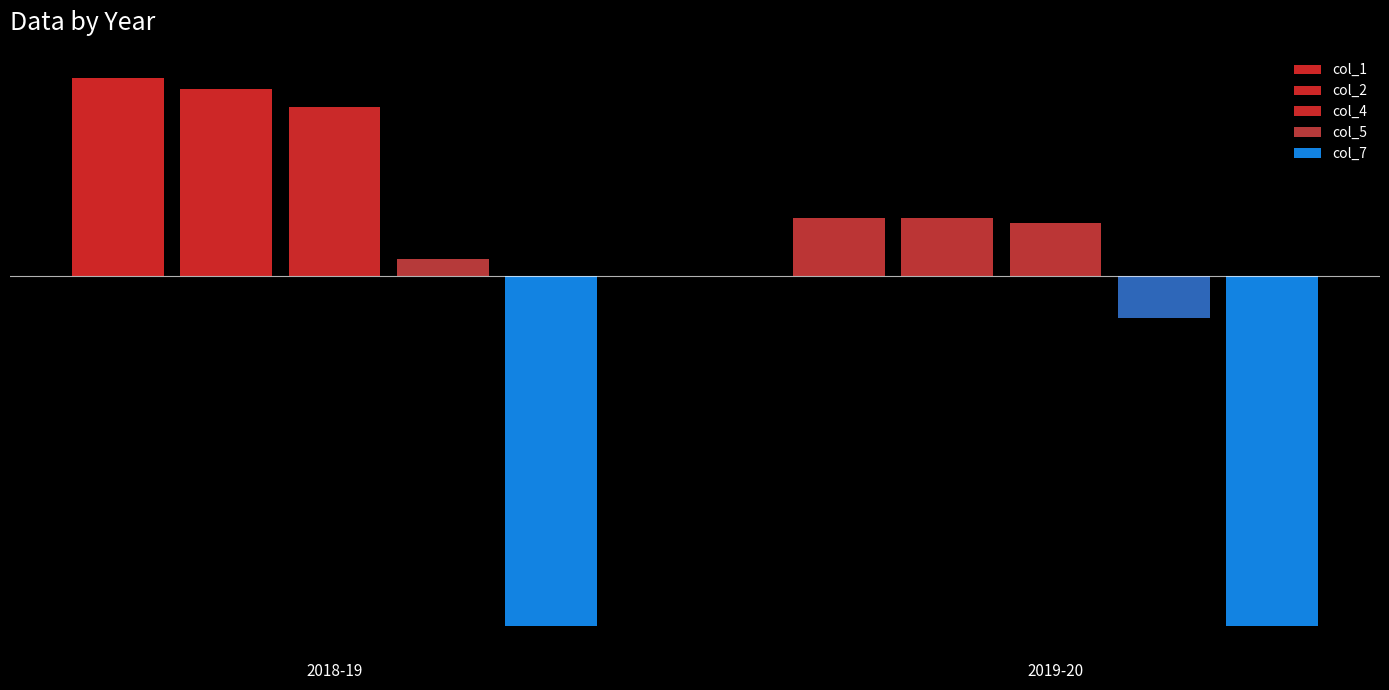

Is it true that col_5 equals 6.6 at 2018-19?

True